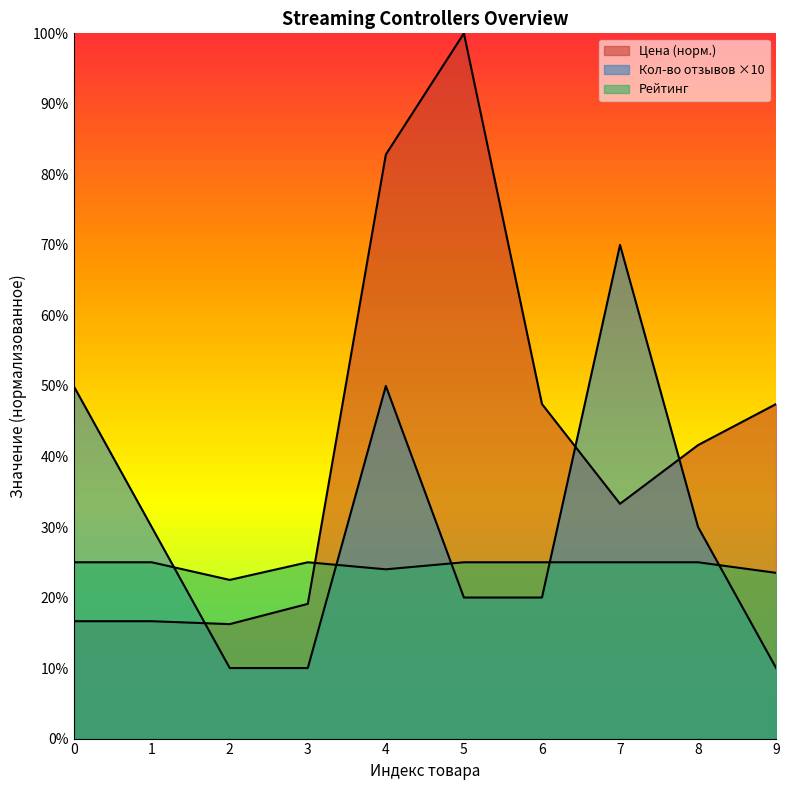

Reading left to right, what are all the values shown in this chart?

Цена: 16.6	16.6	16.2	19.1	82.8	100.0	47.4	33.3	41.6	47.4
Кол-во отзывов: 50.0	30.0	10.0	10.0	50.0	20.0	20.0	70.0	30.0	10.0
Рейтинг: 25.0	25.0	22.5	25.0	24.0	25.0	25.0	25.0	25.0	23.5